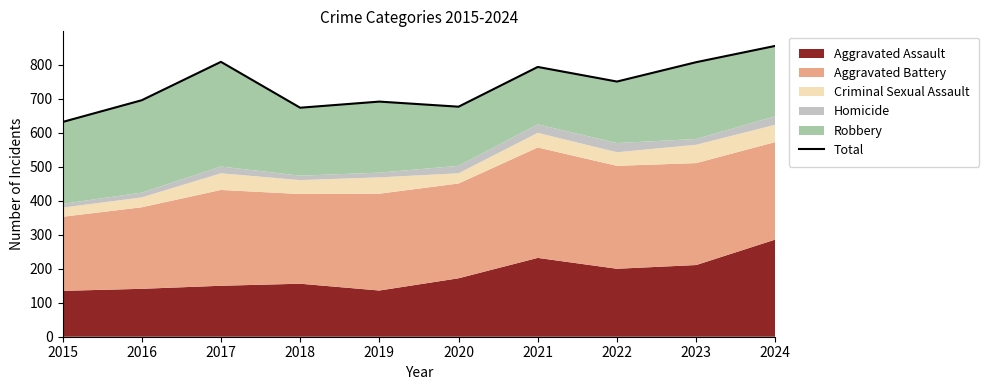

How many categories are shown in the chart?

10